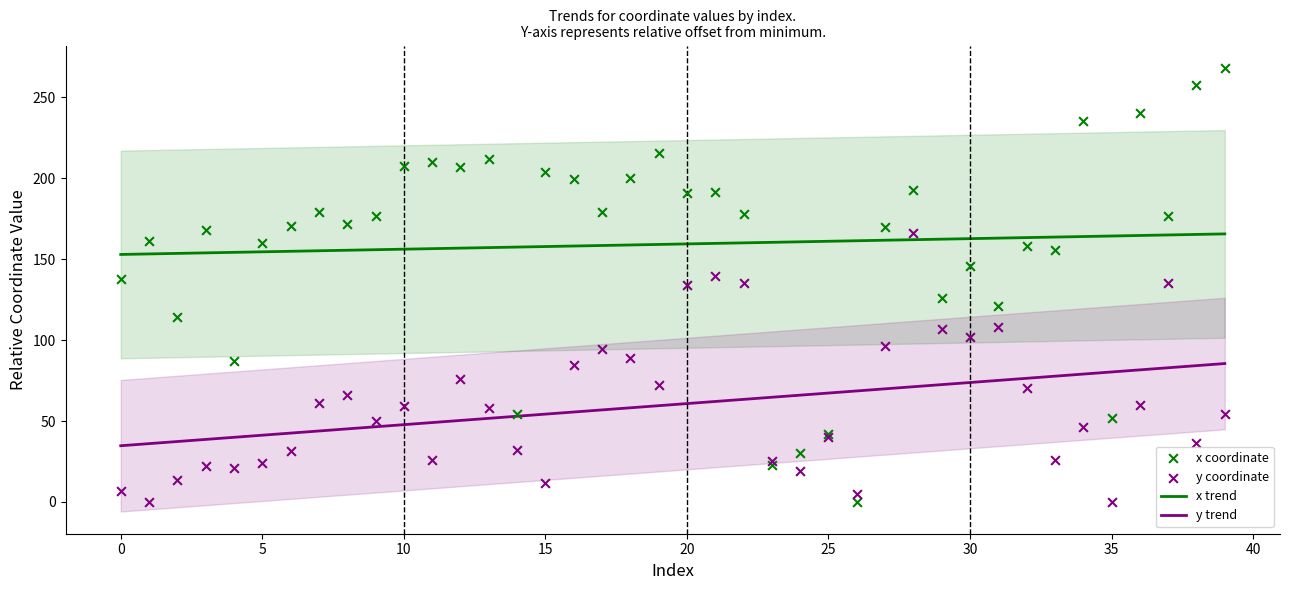

What are all the series names shown in the legend?

x trend, y trend, x coordinate, y coordinate